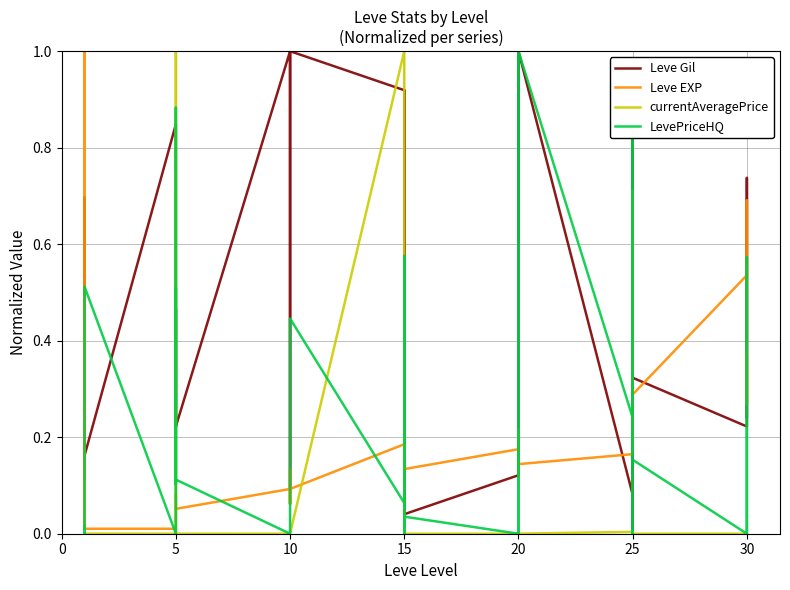

List the series in order of their peak value, highest first.

Leve Gil, Leve EXP, currentAveragePrice, LevePriceHQ